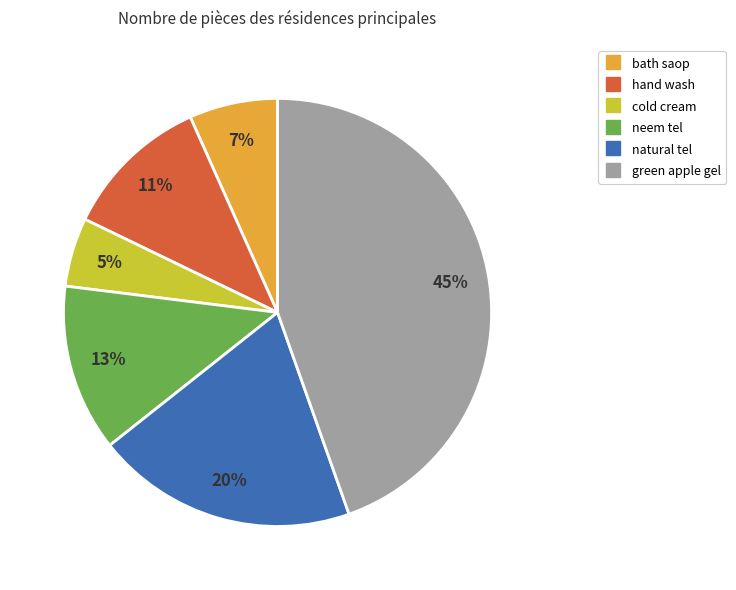

What is the ratio of the value at green apple gel to the value at neem tel?

3.5